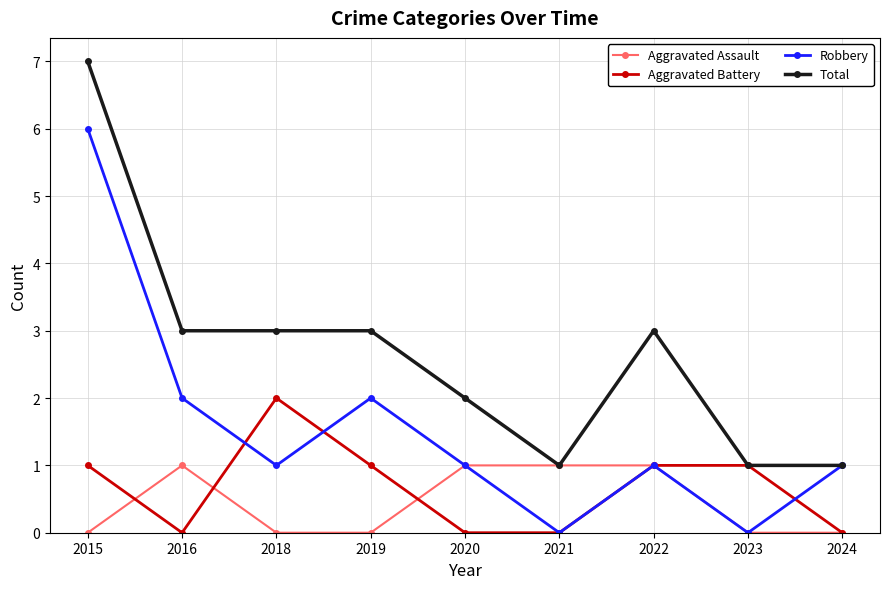

Reading left to right, what are all the values shown in this chart?

Aggravated Assault: 0	1	0	0	1	1	1	0	0
Aggravated Battery: 1	0	2	1	0	0	1	1	0
Robbery: 6	2	1	2	1	0	1	0	1
Total: 7	3	3	3	2	1	3	1	1